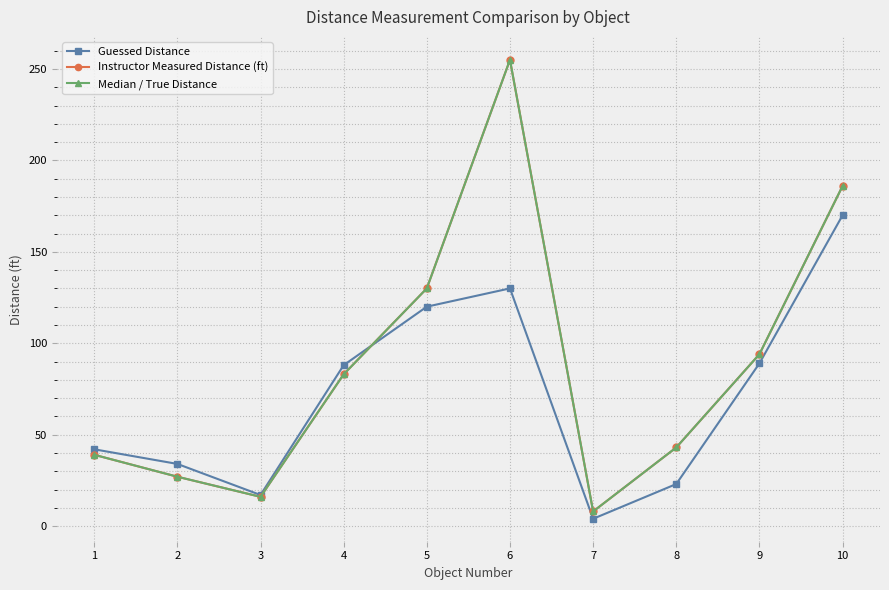

True or false: Guessed Distance and Instructor Measured Distance (ft) cross at least once.

True